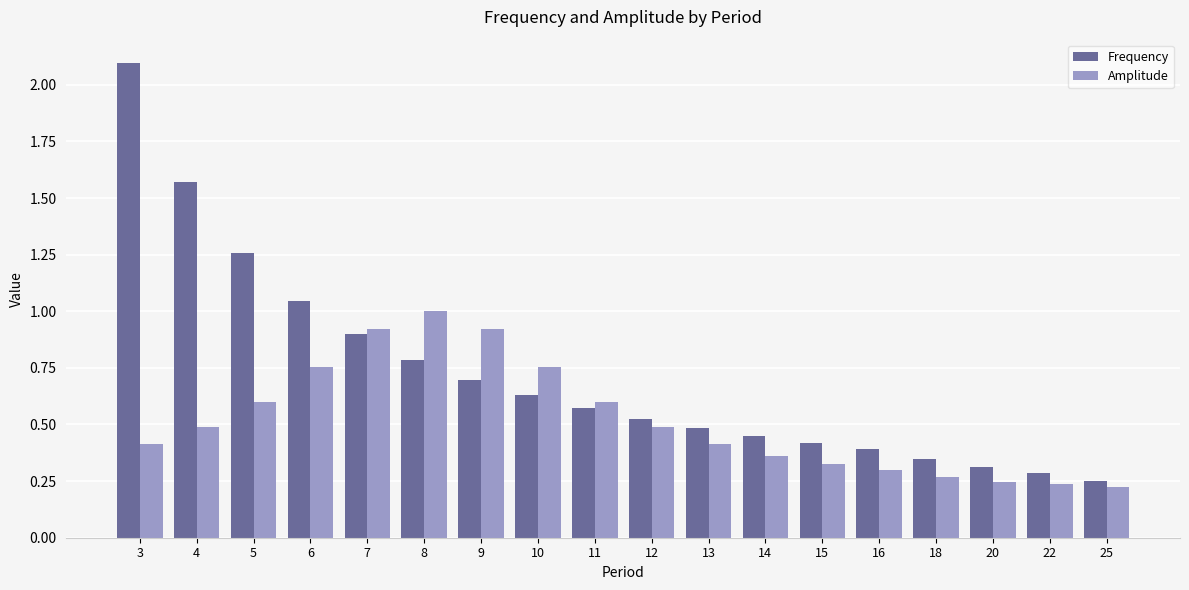

How many Amplitude values are between 0 and 1?

18